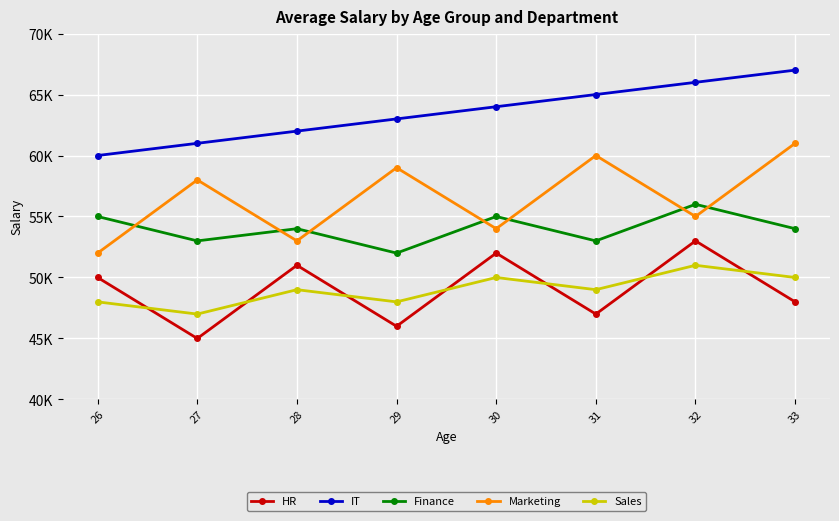

Count the number of data series in this chart.

5